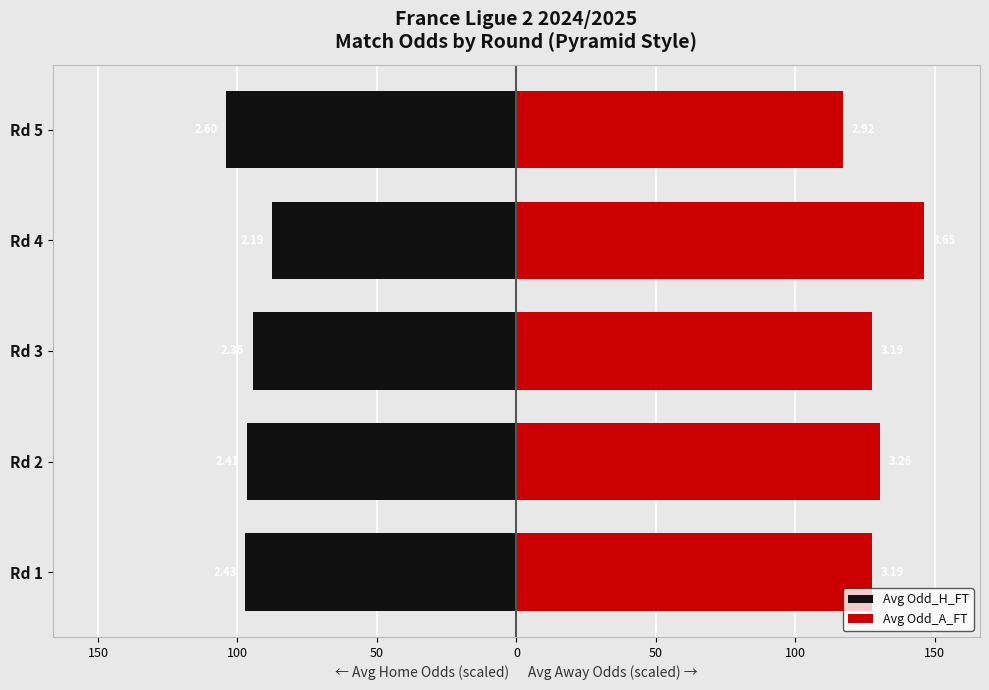

What is the minimum value for Avg Odd_A_FT?

117.0